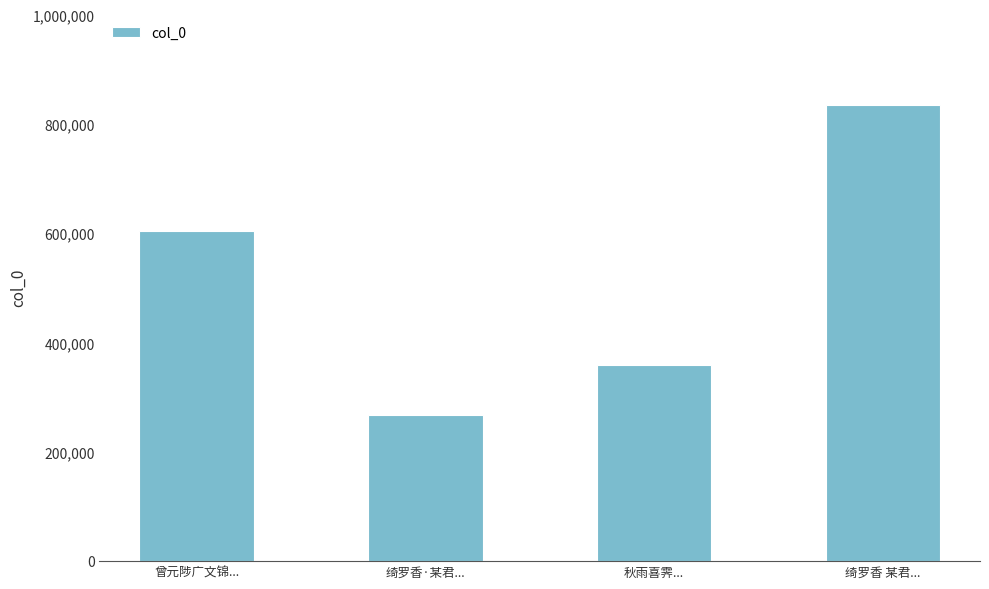

Reading left to right, list all the values displayed in this chart.

604961	268076	359518	834855